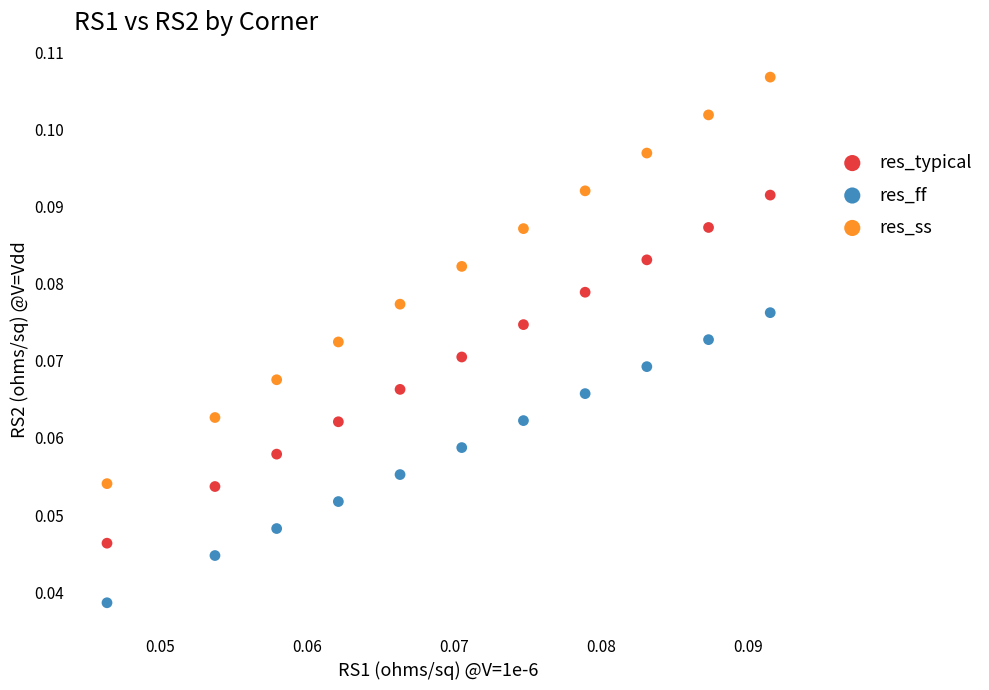

Which series has the largest Y range (max minus min)?

res_ss